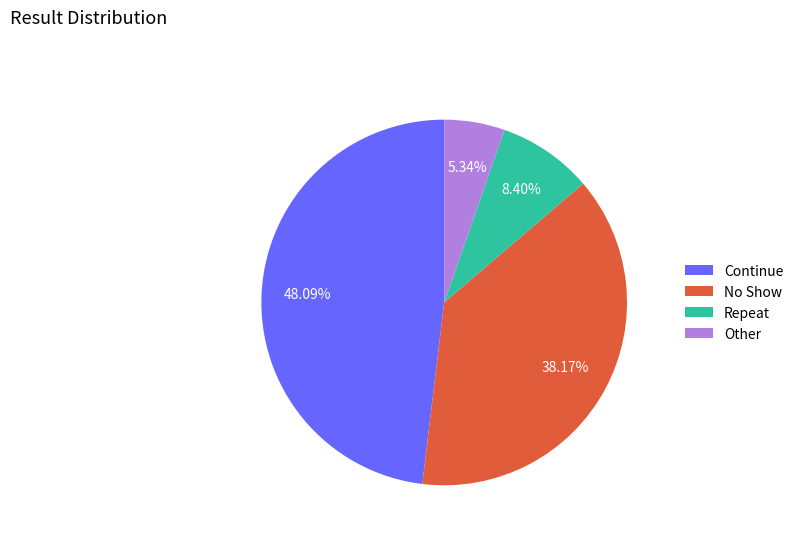

Is there any slice that represents more than half of the pie?

No